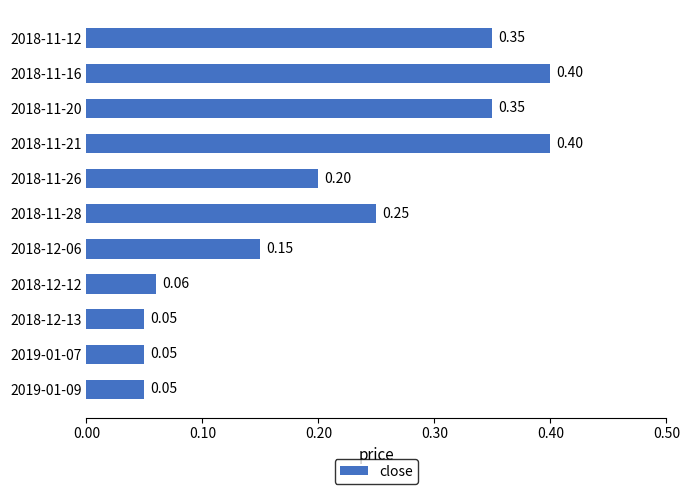

What is the sum of all values?

2.3